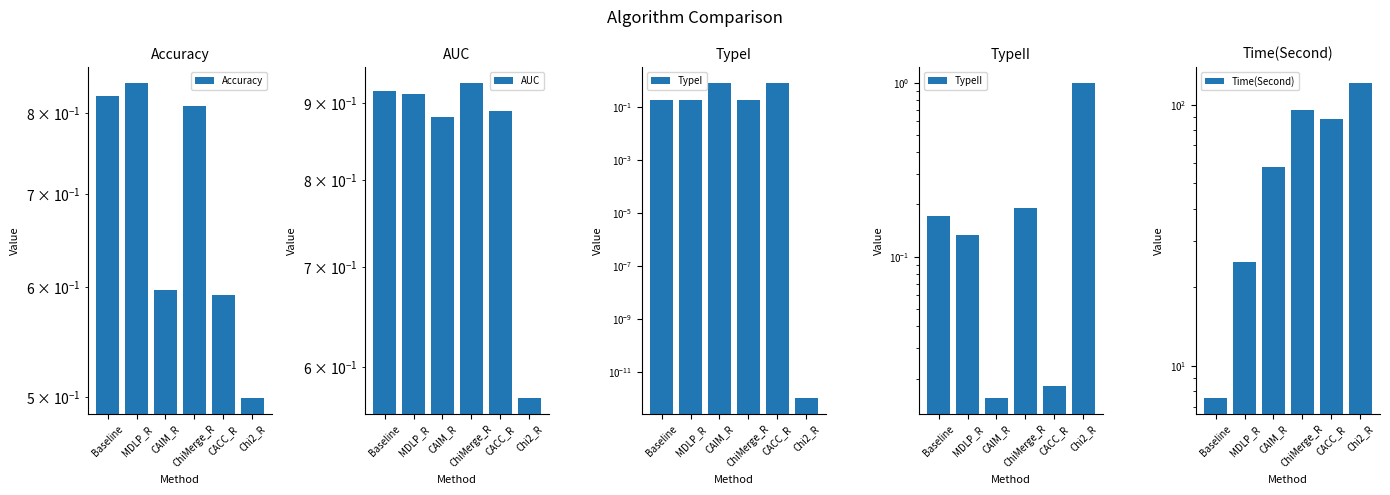

Count the number of categories in the chart.

6